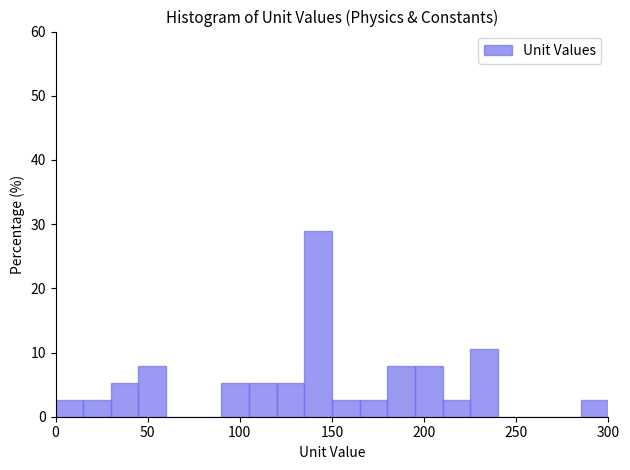

Read against the x-axis, roughly where is the centre of the tallest bar?

145